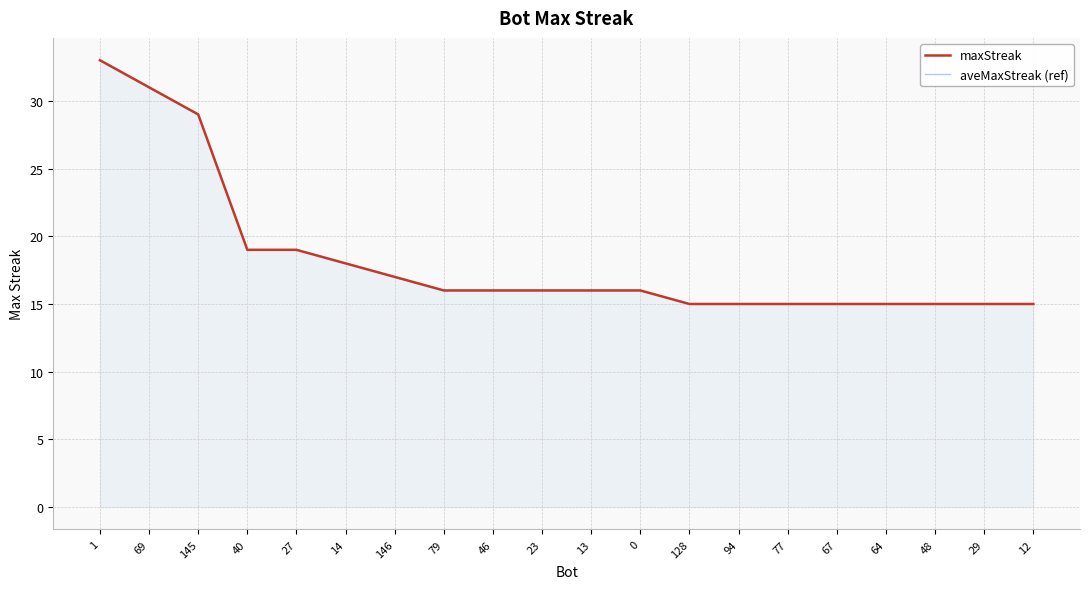

What position from the left is 79?

8